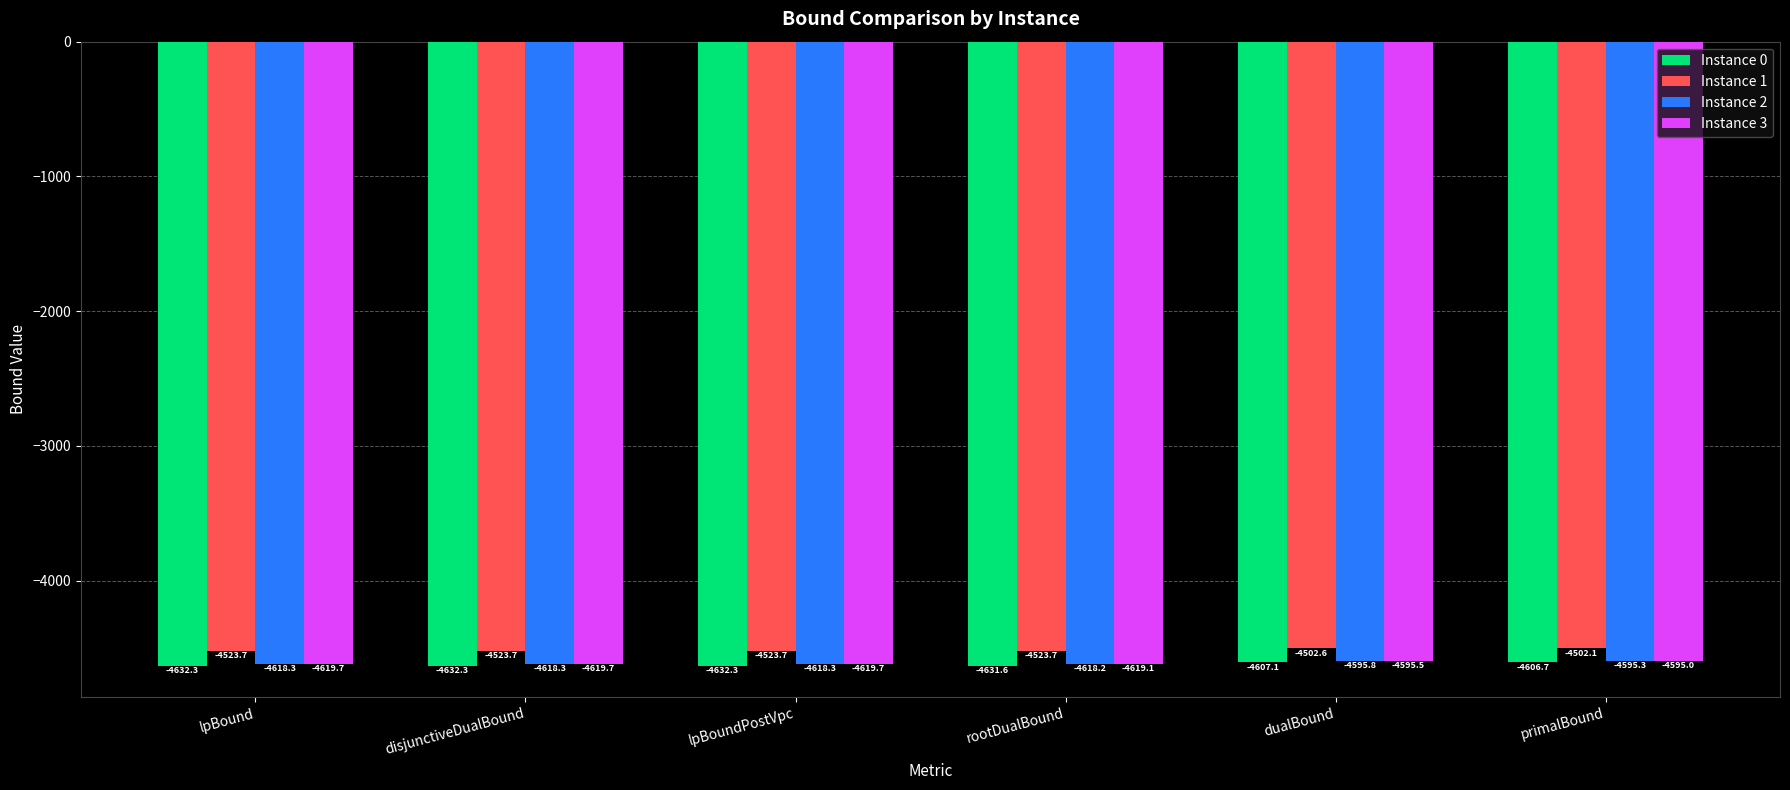

Reading right to left, list all the values displayed in this chart.

Instance 0: -4606.7	-4607.1	-4631.6	-4632.3	-4632.3	-4632.3
Instance 1: -4502.1	-4502.6	-4523.7	-4523.7	-4523.7	-4523.7
Instance 2: -4595.3	-4595.8	-4618.2	-4618.3	-4618.3	-4618.3
Instance 3: -4595.0	-4595.5	-4619.1	-4619.7	-4619.7	-4619.7